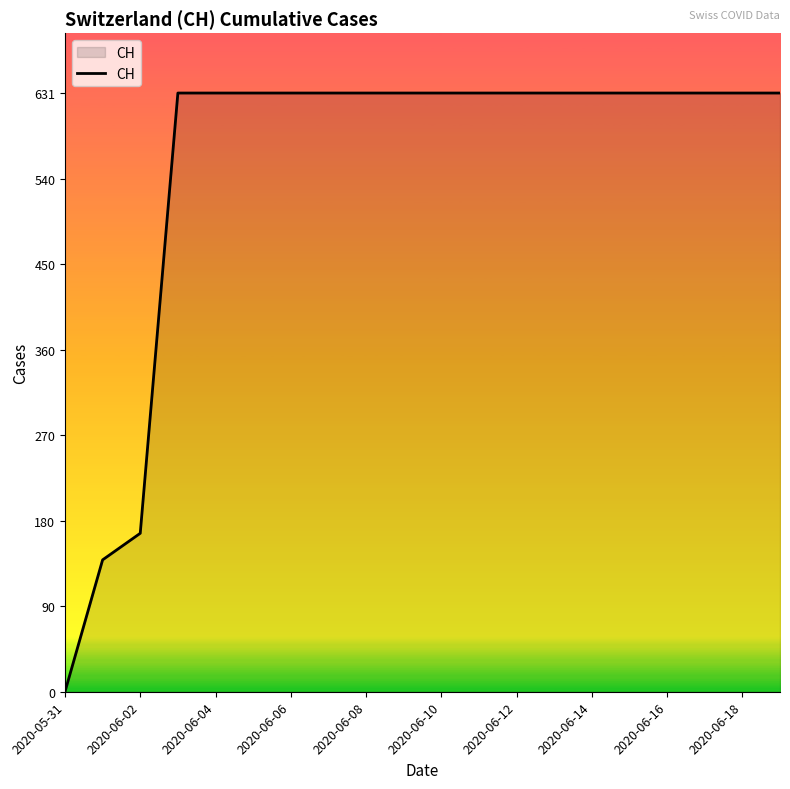

What is the difference between the maximum and minimum values?

631